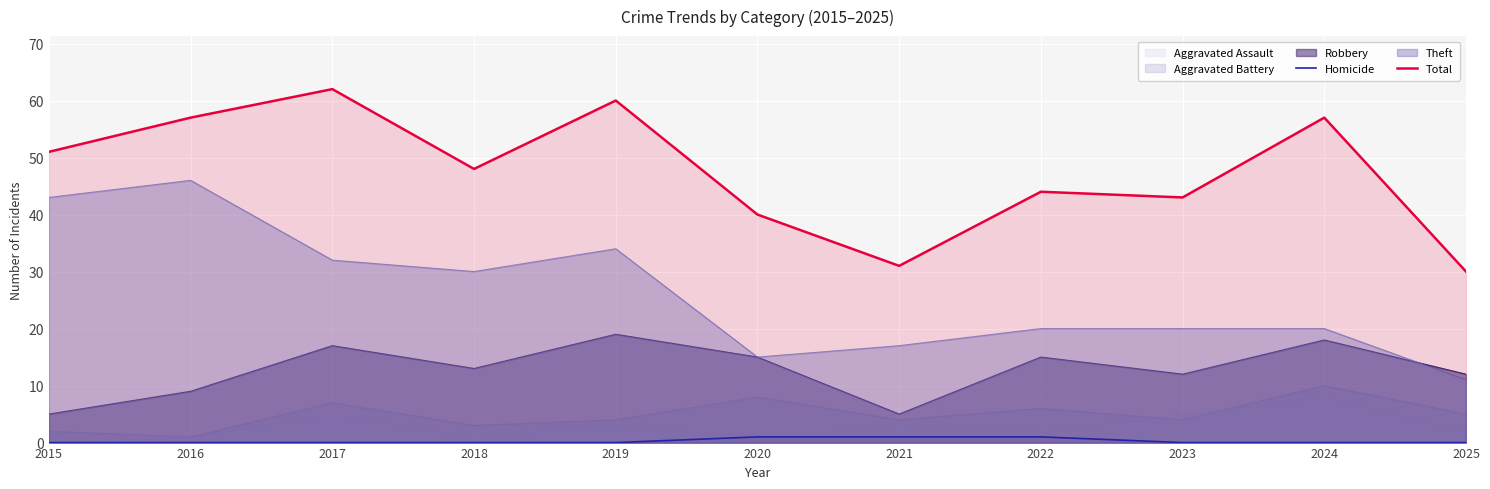

True or false: Total and Homicide intersect in this chart.

False